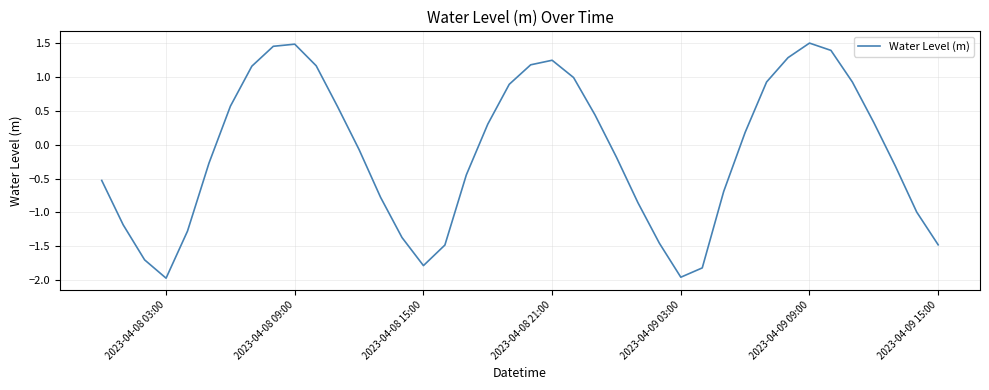

Does the chart display data point markers on the line(s)?

No